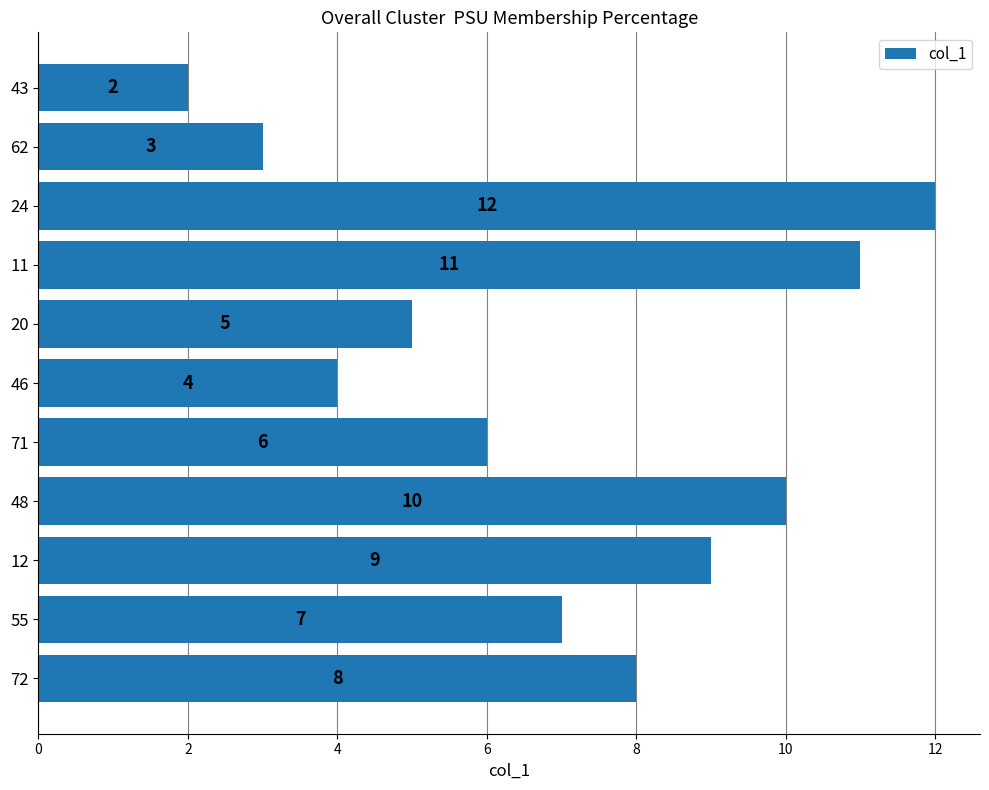

The chart shows a value of 2 at 43. True or false?

True